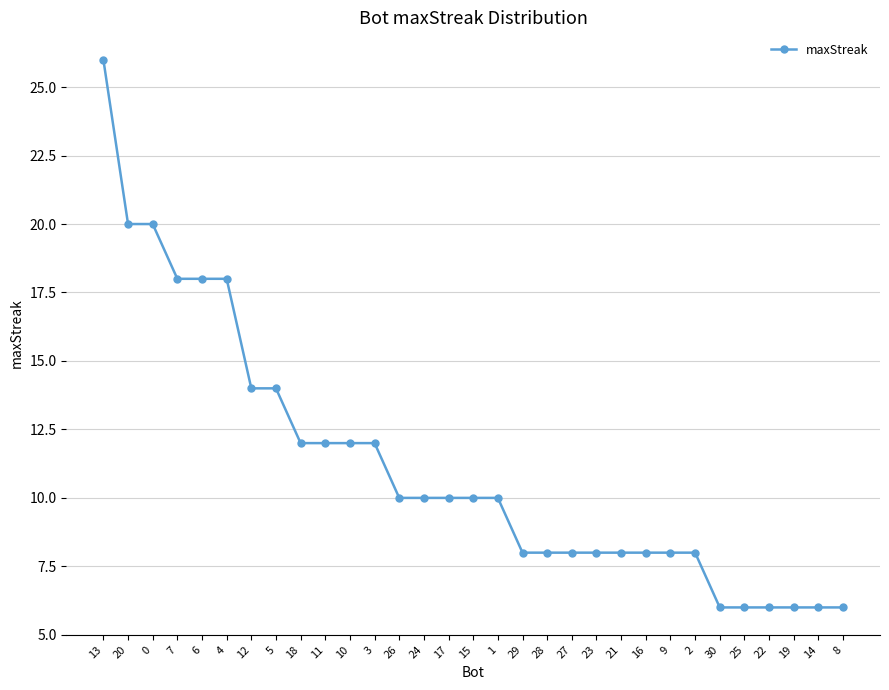

What is the difference between the maximum and minimum values?

20